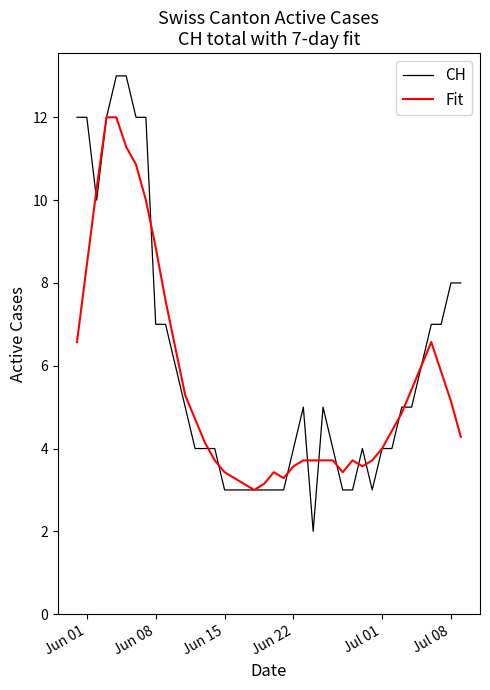

What is the lowest value of the Fit series?

3.0